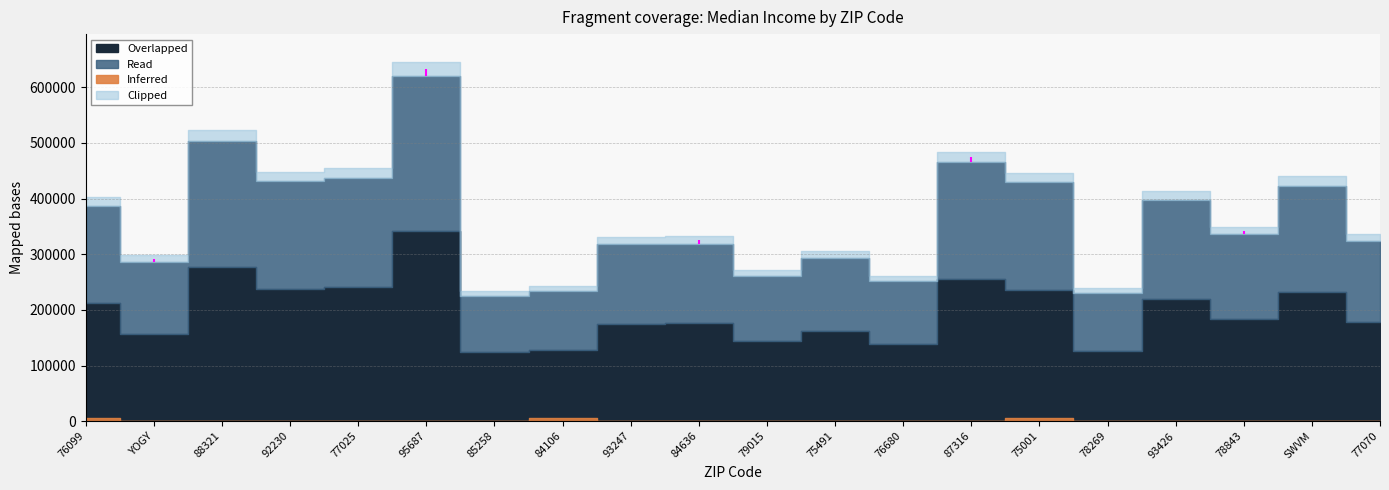

What is the label of the 9th point from the right?

75491